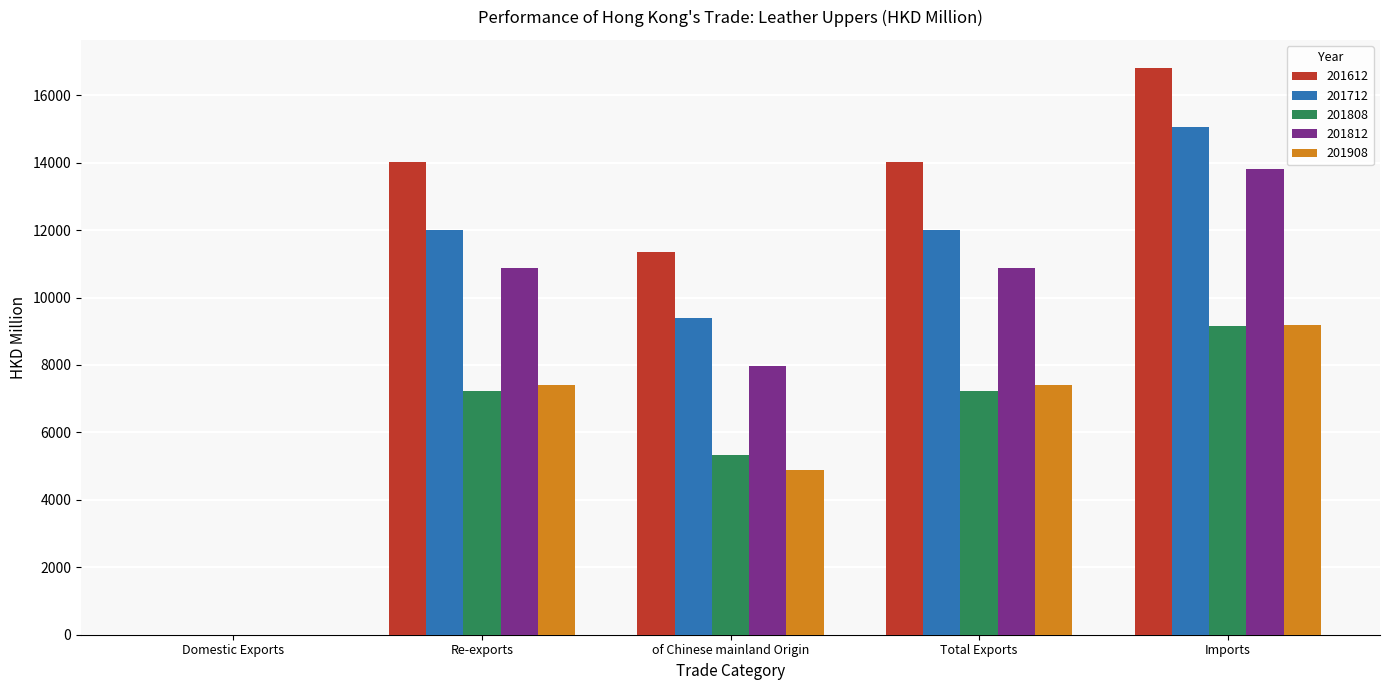

The value of 201612 at of Chinese mainland Origin is 11349.2. True or false?

True